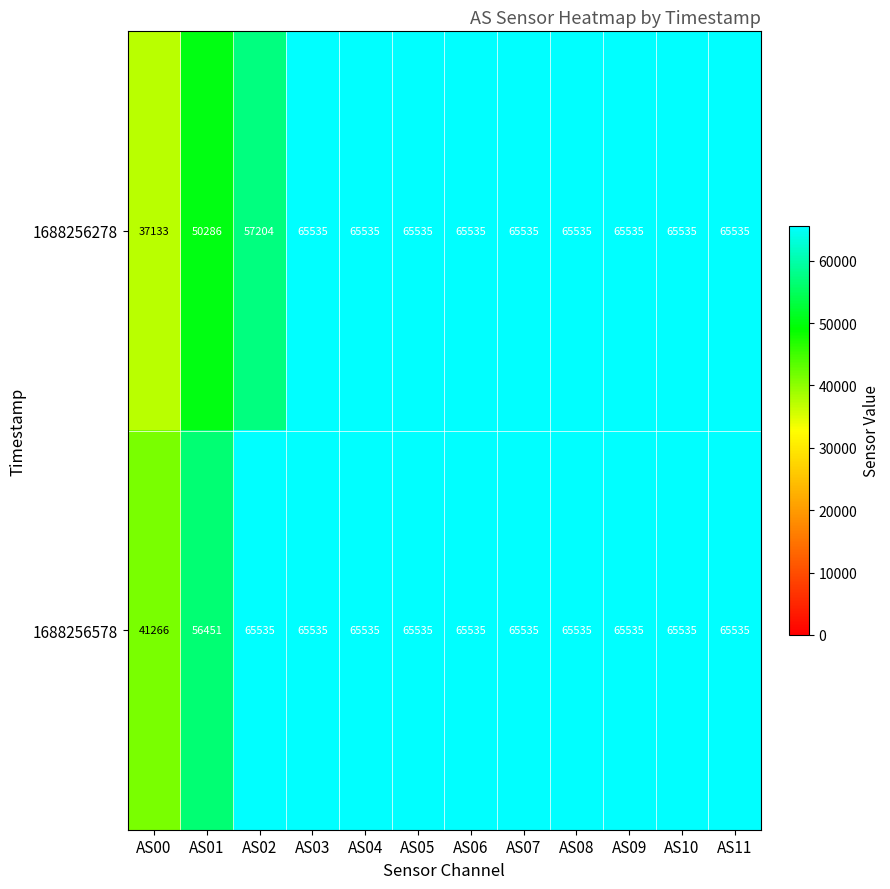

True or false: 1688256578 has a value of 16243 at AS00.

False